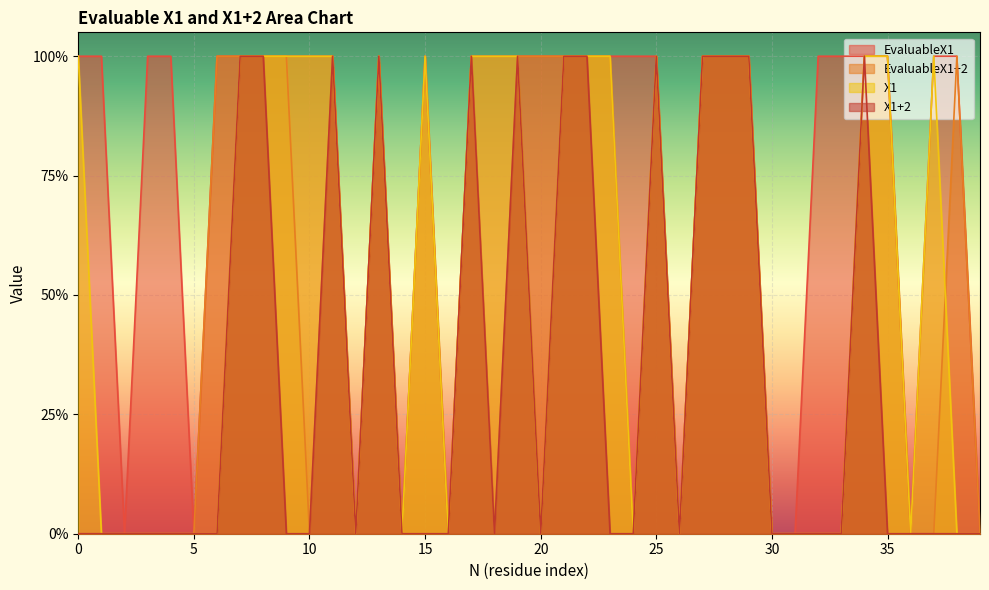

What are all the series names shown in the legend?

EvaluableX1, EvaluableX1+2, X1, X1+2